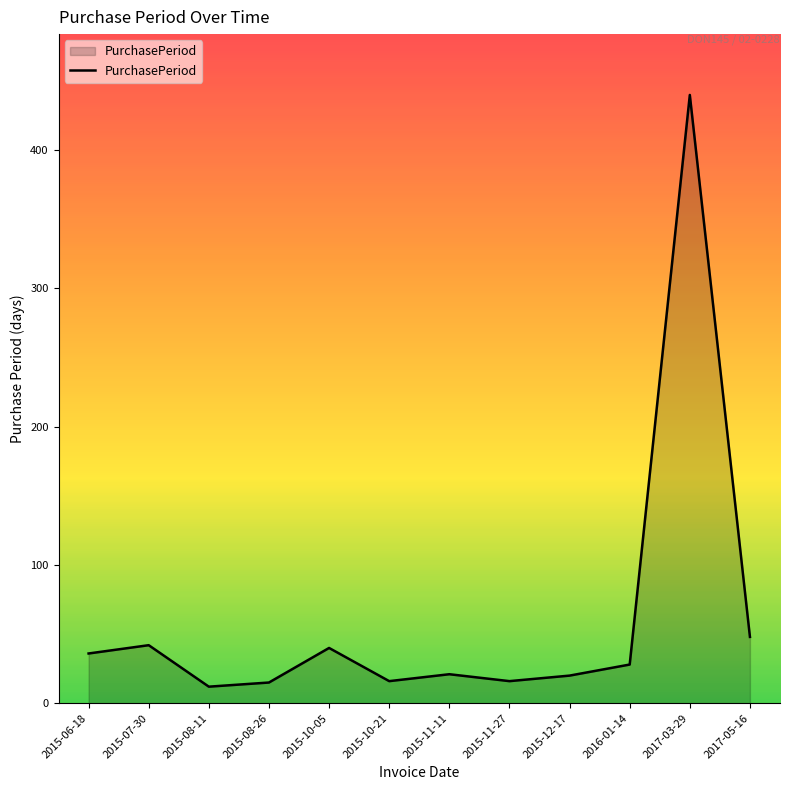

What is the greatest value displayed?

440